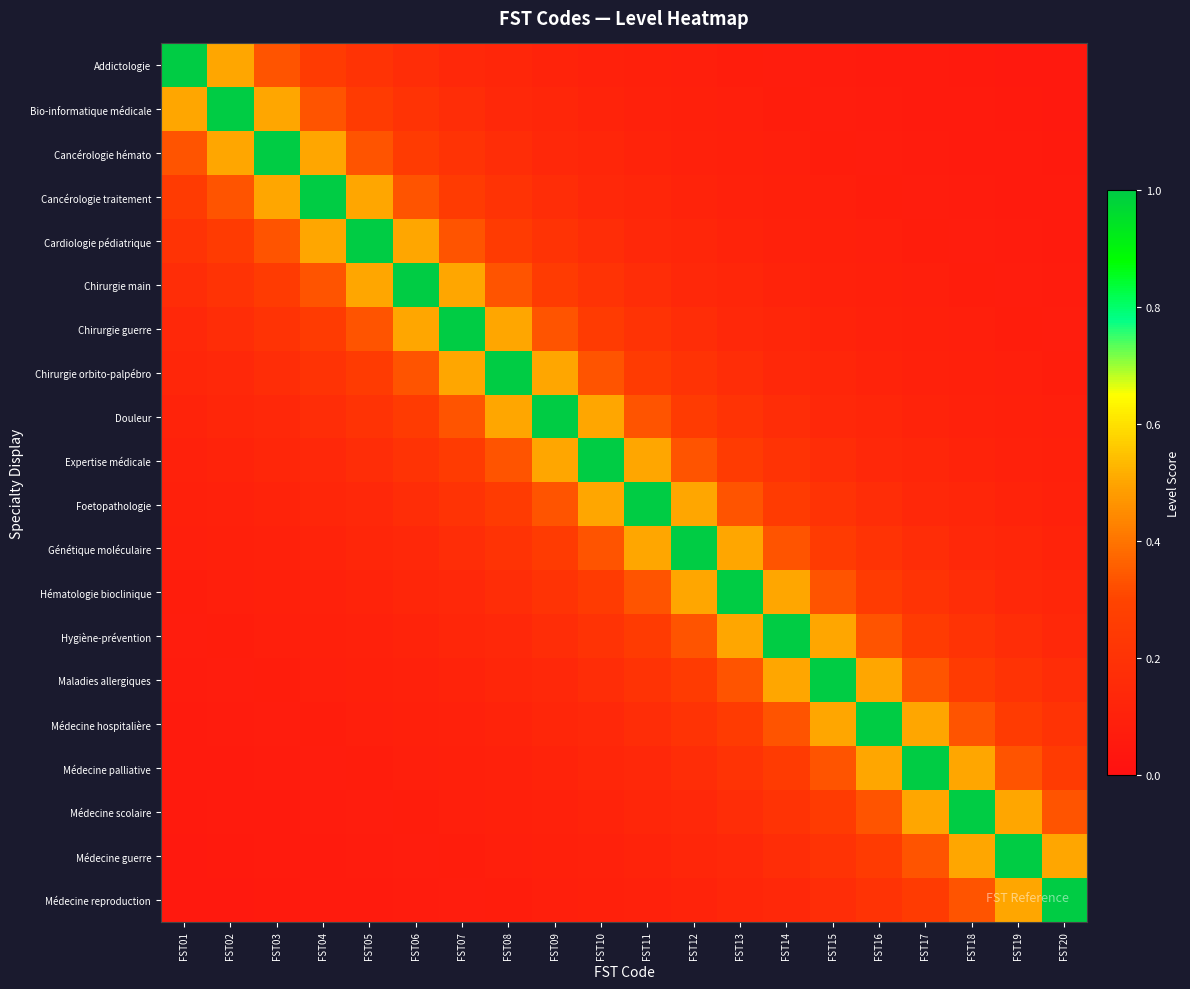

Reading left to right, list all the values displayed in this chart.

Addictologie: FST01=1.0	FST02=0.5	FST03=0.3	FST04=0.2	FST05=0.2	FST06=0.2	FST07=0.1	FST08=0.1	FST09=0.1	FST10=0.1	FST11=0.1	FST12=0.1	FST13=0.1	FST14=0.1	FST15=0.1	FST16=0.1	FST17=0.1	FST18=0.1	FST19=0.1	FST20=0.1
Bio-informatique médicale: FST01=0.5	FST02=1.0	FST03=0.5	FST04=0.3	FST05=0.2	FST06=0.2	FST07=0.2	FST08=0.1	FST09=0.1	FST10=0.1	FST11=0.1	FST12=0.1	FST13=0.1	FST14=0.1	FST15=0.1	FST16=0.1	FST17=0.1	FST18=0.1	FST19=0.1	FST20=0.1
Cancérologie hémato: FST01=0.3	FST02=0.5	FST03=1.0	FST04=0.5	FST05=0.3	FST06=0.2	FST07=0.2	FST08=0.2	FST09=0.1	FST10=0.1	FST11=0.1	FST12=0.1	FST13=0.1	FST14=0.1	FST15=0.1	FST16=0.1	FST17=0.1	FST18=0.1	FST19=0.1	FST20=0.1
Cancérologie traitement: FST01=0.2	FST02=0.3	FST03=0.5	FST04=1.0	FST05=0.5	FST06=0.3	FST07=0.2	FST08=0.2	FST09=0.2	FST10=0.1	FST11=0.1	FST12=0.1	FST13=0.1	FST14=0.1	FST15=0.1	FST16=0.1	FST17=0.1	FST18=0.1	FST19=0.1	FST20=0.1
Cardiologie pédiatrique: FST01=0.2	FST02=0.2	FST03=0.3	FST04=0.5	FST05=1.0	FST06=0.5	FST07=0.3	FST08=0.2	FST09=0.2	FST10=0.2	FST11=0.1	FST12=0.1	FST13=0.1	FST14=0.1	FST15=0.1	FST16=0.1	FST17=0.1	FST18=0.1	FST19=0.1	FST20=0.1
Chirurgie main: FST01=0.2	FST02=0.2	FST03=0.2	FST04=0.3	FST05=0.5	FST06=1.0	FST07=0.5	FST08=0.3	FST09=0.2	FST10=0.2	FST11=0.2	FST12=0.1	FST13=0.1	FST14=0.1	FST15=0.1	FST16=0.1	FST17=0.1	FST18=0.1	FST19=0.1	FST20=0.1
Chirurgie guerre: FST01=0.1	FST02=0.2	FST03=0.2	FST04=0.2	FST05=0.3	FST06=0.5	FST07=1.0	FST08=0.5	FST09=0.3	FST10=0.2	FST11=0.2	FST12=0.2	FST13=0.1	FST14=0.1	FST15=0.1	FST16=0.1	FST17=0.1	FST18=0.1	FST19=0.1	FST20=0.1
Chirurgie orbito-palpébro: FST01=0.1	FST02=0.1	FST03=0.2	FST04=0.2	FST05=0.2	FST06=0.3	FST07=0.5	FST08=1.0	FST09=0.5	FST10=0.3	FST11=0.2	FST12=0.2	FST13=0.2	FST14=0.1	FST15=0.1	FST16=0.1	FST17=0.1	FST18=0.1	FST19=0.1	FST20=0.1
Douleur: FST01=0.1	FST02=0.1	FST03=0.1	FST04=0.2	FST05=0.2	FST06=0.2	FST07=0.3	FST08=0.5	FST09=1.0	FST10=0.5	FST11=0.3	FST12=0.2	FST13=0.2	FST14=0.2	FST15=0.1	FST16=0.1	FST17=0.1	FST18=0.1	FST19=0.1	FST20=0.1
Expertise médicale: FST01=0.1	FST02=0.1	FST03=0.1	FST04=0.1	FST05=0.2	FST06=0.2	FST07=0.2	FST08=0.3	FST09=0.5	FST10=1.0	FST11=0.5	FST12=0.3	FST13=0.2	FST14=0.2	FST15=0.2	FST16=0.1	FST17=0.1	FST18=0.1	FST19=0.1	FST20=0.1
Foetopathologie: FST01=0.1	FST02=0.1	FST03=0.1	FST04=0.1	FST05=0.1	FST06=0.2	FST07=0.2	FST08=0.2	FST09=0.3	FST10=0.5	FST11=1.0	FST12=0.5	FST13=0.3	FST14=0.2	FST15=0.2	FST16=0.2	FST17=0.1	FST18=0.1	FST19=0.1	FST20=0.1
Génétique moléculaire: FST01=0.1	FST02=0.1	FST03=0.1	FST04=0.1	FST05=0.1	FST06=0.1	FST07=0.2	FST08=0.2	FST09=0.2	FST10=0.3	FST11=0.5	FST12=1.0	FST13=0.5	FST14=0.3	FST15=0.2	FST16=0.2	FST17=0.2	FST18=0.1	FST19=0.1	FST20=0.1
Hématologie bioclinique: FST01=0.1	FST02=0.1	FST03=0.1	FST04=0.1	FST05=0.1	FST06=0.1	FST07=0.1	FST08=0.2	FST09=0.2	FST10=0.2	FST11=0.3	FST12=0.5	FST13=1.0	FST14=0.5	FST15=0.3	FST16=0.2	FST17=0.2	FST18=0.2	FST19=0.1	FST20=0.1
Hygiène-prévention: FST01=0.1	FST02=0.1	FST03=0.1	FST04=0.1	FST05=0.1	FST06=0.1	FST07=0.1	FST08=0.1	FST09=0.2	FST10=0.2	FST11=0.2	FST12=0.3	FST13=0.5	FST14=1.0	FST15=0.5	FST16=0.3	FST17=0.2	FST18=0.2	FST19=0.2	FST20=0.1
Maladies allergiques: FST01=0.1	FST02=0.1	FST03=0.1	FST04=0.1	FST05=0.1	FST06=0.1	FST07=0.1	FST08=0.1	FST09=0.1	FST10=0.2	FST11=0.2	FST12=0.2	FST13=0.3	FST14=0.5	FST15=1.0	FST16=0.5	FST17=0.3	FST18=0.2	FST19=0.2	FST20=0.2
Médecine hospitalière: FST01=0.1	FST02=0.1	FST03=0.1	FST04=0.1	FST05=0.1	FST06=0.1	FST07=0.1	FST08=0.1	FST09=0.1	FST10=0.1	FST11=0.2	FST12=0.2	FST13=0.2	FST14=0.3	FST15=0.5	FST16=1.0	FST17=0.5	FST18=0.3	FST19=0.2	FST20=0.2
Médecine palliative: FST01=0.1	FST02=0.1	FST03=0.1	FST04=0.1	FST05=0.1	FST06=0.1	FST07=0.1	FST08=0.1	FST09=0.1	FST10=0.1	FST11=0.1	FST12=0.2	FST13=0.2	FST14=0.2	FST15=0.3	FST16=0.5	FST17=1.0	FST18=0.5	FST19=0.3	FST20=0.2
Médecine scolaire: FST01=0.1	FST02=0.1	FST03=0.1	FST04=0.1	FST05=0.1	FST06=0.1	FST07=0.1	FST08=0.1	FST09=0.1	FST10=0.1	FST11=0.1	FST12=0.1	FST13=0.2	FST14=0.2	FST15=0.2	FST16=0.3	FST17=0.5	FST18=1.0	FST19=0.5	FST20=0.3
Médecine guerre: FST01=0.1	FST02=0.1	FST03=0.1	FST04=0.1	FST05=0.1	FST06=0.1	FST07=0.1	FST08=0.1	FST09=0.1	FST10=0.1	FST11=0.1	FST12=0.1	FST13=0.1	FST14=0.2	FST15=0.2	FST16=0.2	FST17=0.3	FST18=0.5	FST19=1.0	FST20=0.5
Médecine reproduction: FST01=0.1	FST02=0.1	FST03=0.1	FST04=0.1	FST05=0.1	FST06=0.1	FST07=0.1	FST08=0.1	FST09=0.1	FST10=0.1	FST11=0.1	FST12=0.1	FST13=0.1	FST14=0.1	FST15=0.2	FST16=0.2	FST17=0.2	FST18=0.3	FST19=0.5	FST20=1.0